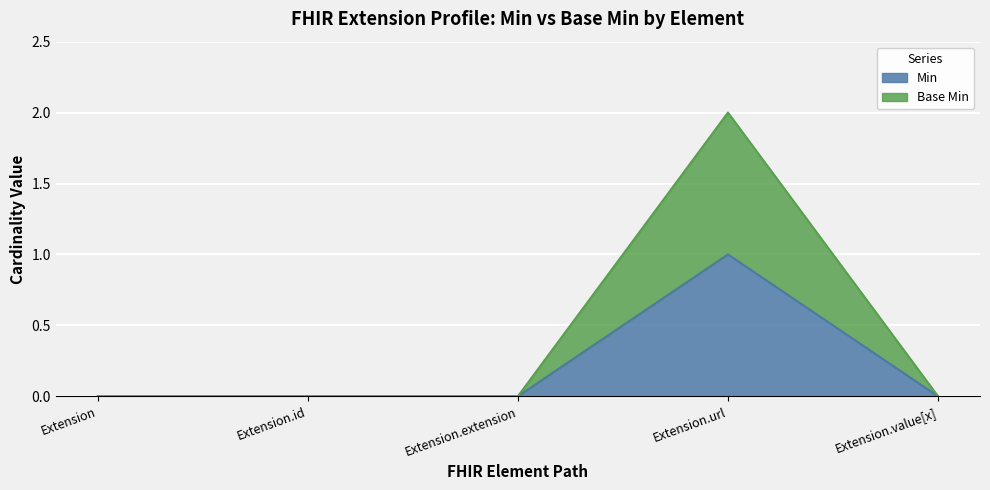

True or false: Min and Base Min intersect in this chart.

False